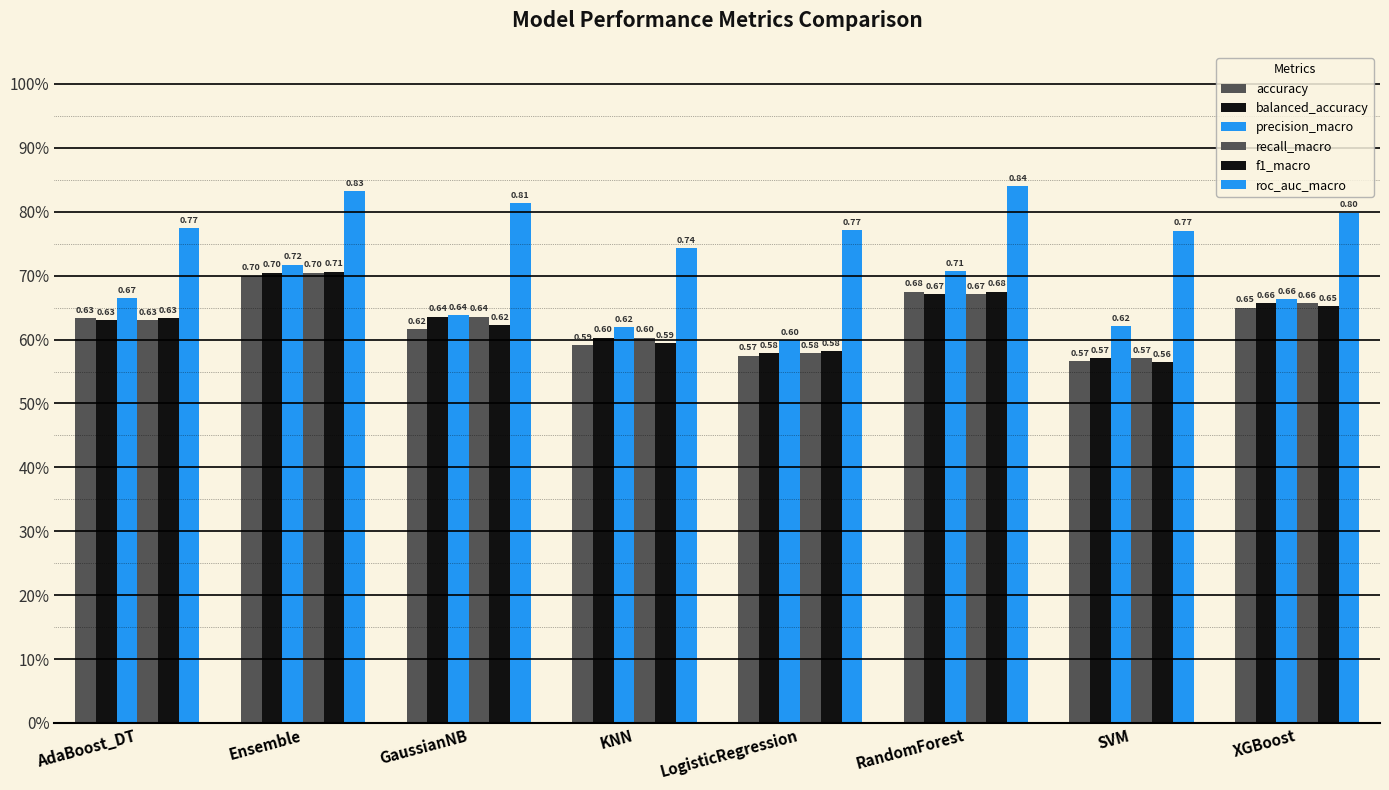

Are the bars grouped side by side (vs. stacked)?

Yes